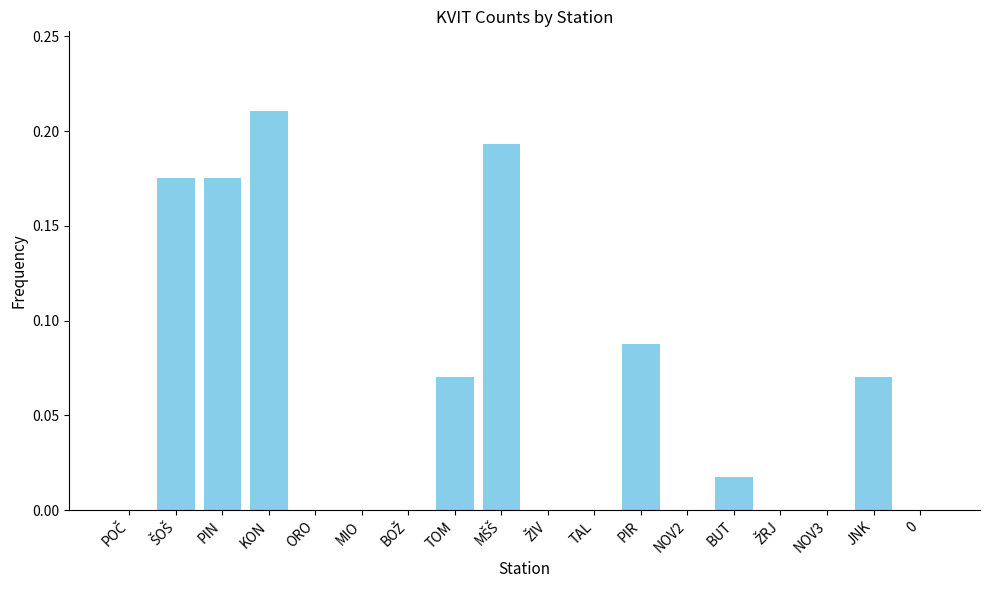

Which label corresponds to the largest value in the chart?

KON